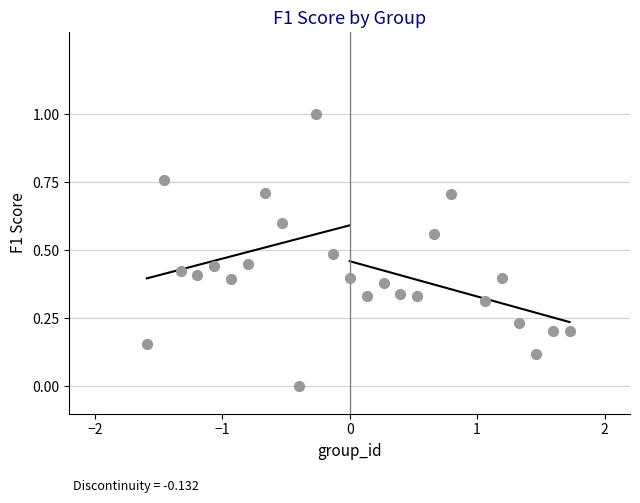

What is the range of Y values (max minus min)?

1.0